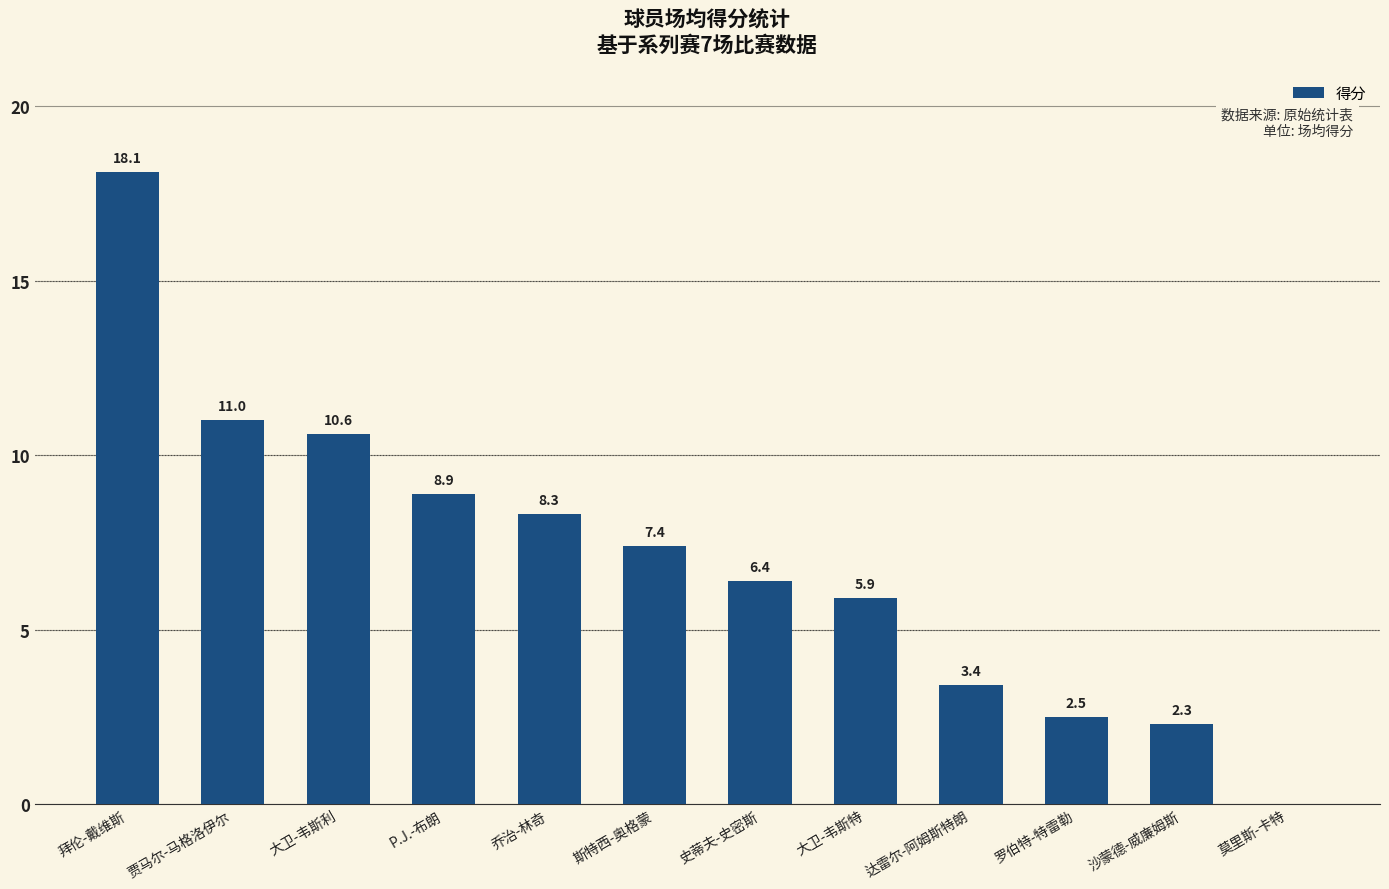

True or false: the data shows 27.4 at 拜伦-戴维斯.

False